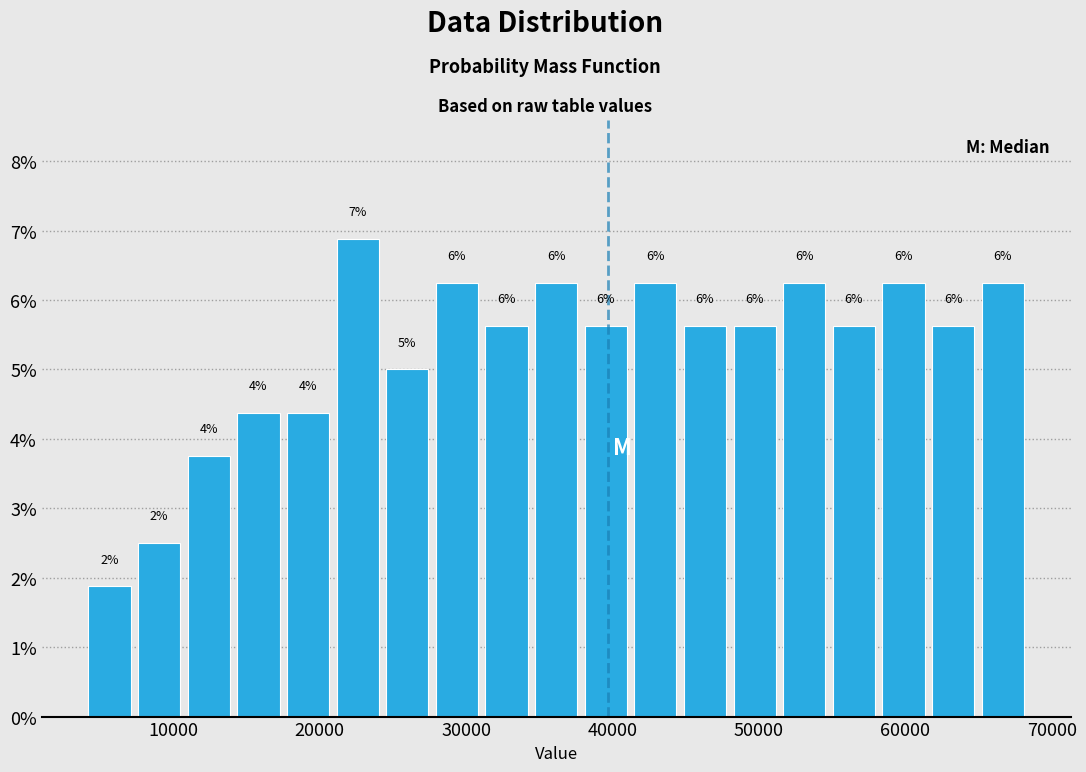

Around what value on the x-axis is the tallest bar? Give the approximate position of its centre, as read against the axis.

23000